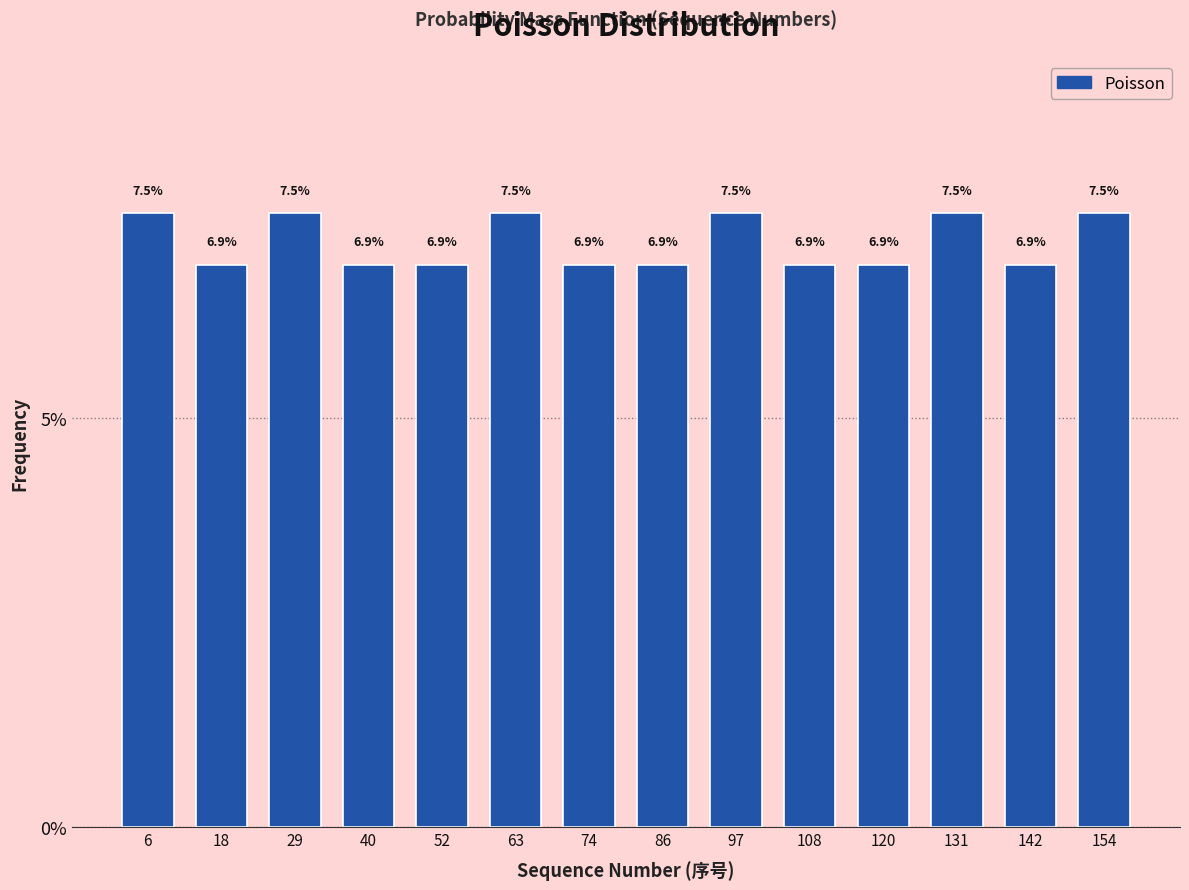

Reading left to right, list every bar in this chart as the range it spans on the x-axis followed by its height. The bar edges are not printed on the chart, so give them approximately, as read against the axis.

2 to 12: 7.5
12 to 24: 6.9
24 to 36: 7.5
36 to 46: 6.9
46 to 58: 6.9
58 to 70: 7.5
70 to 80: 6.9
80 to 92: 6.9
92 to 104: 7.5
104 to 114: 6.9
114 to 126: 6.9
126 to 138: 7.5
138 to 148: 6.9
148 to 160: 7.5